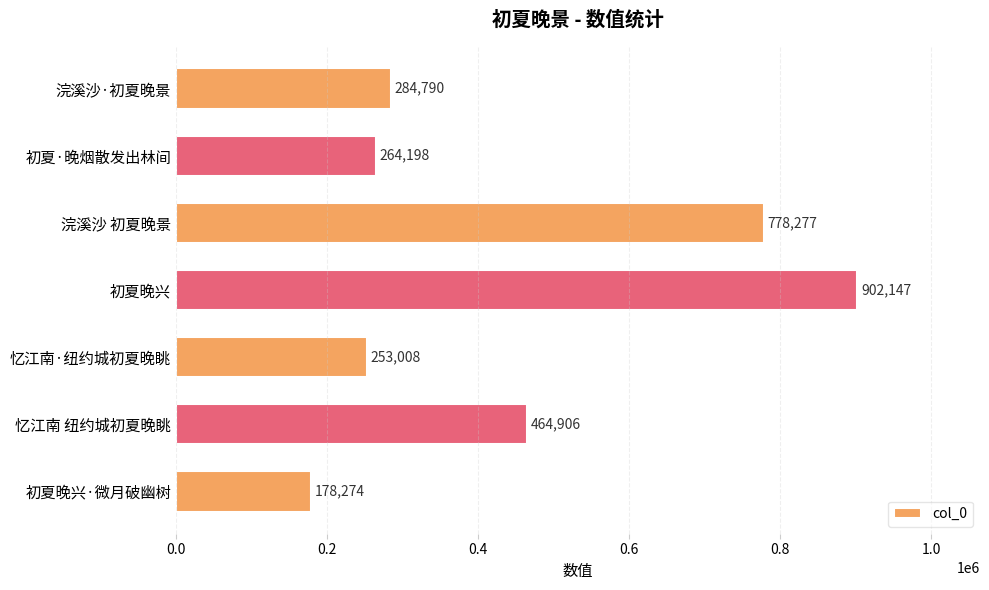

Approximately how many times larger is the value at 忆江南 纽约城初夏晚眺 compared to 初夏·晚烟散发出林间?

1.8